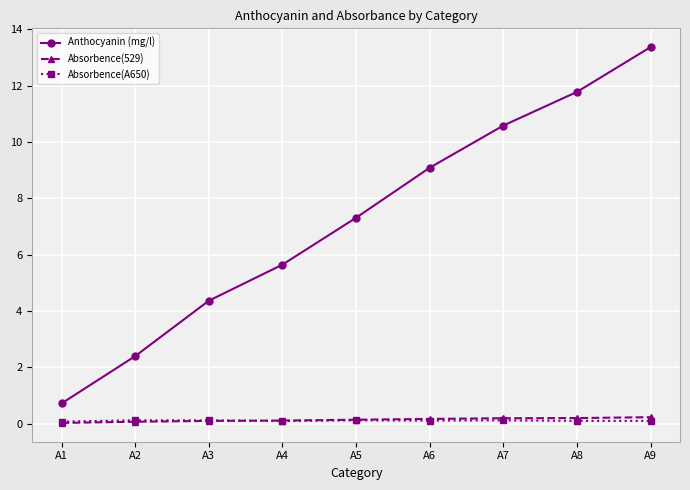

At which category is the sum across all series the highest?

A9